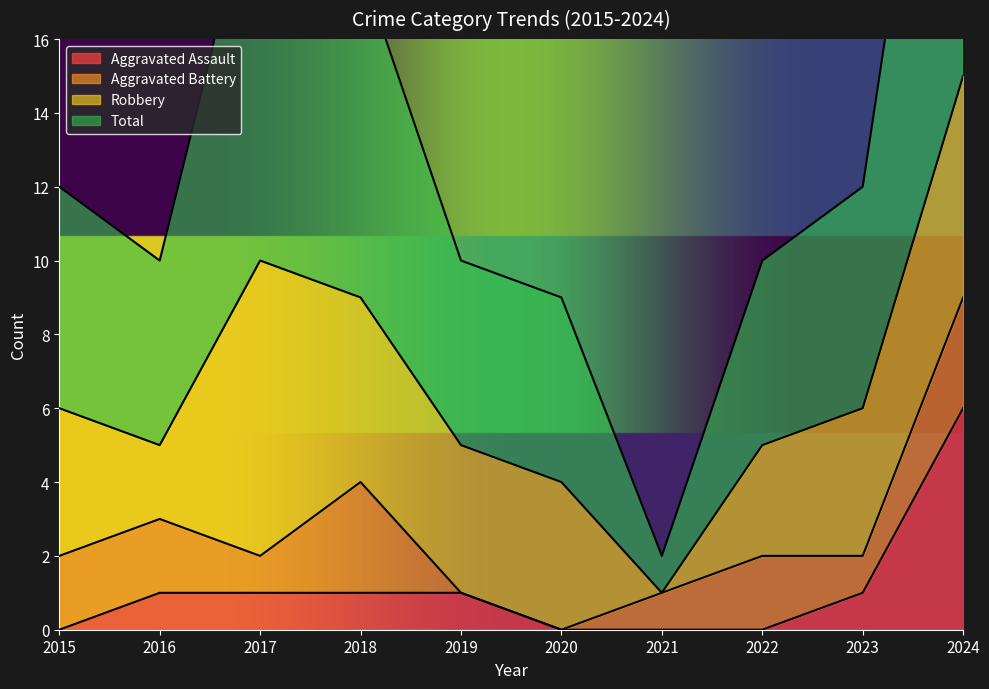

Rank the categories by Total value from highest to lowest.

2024, 2017, 2018, 2015, 2023, 2016, 2019, 2022, 2020, 2021